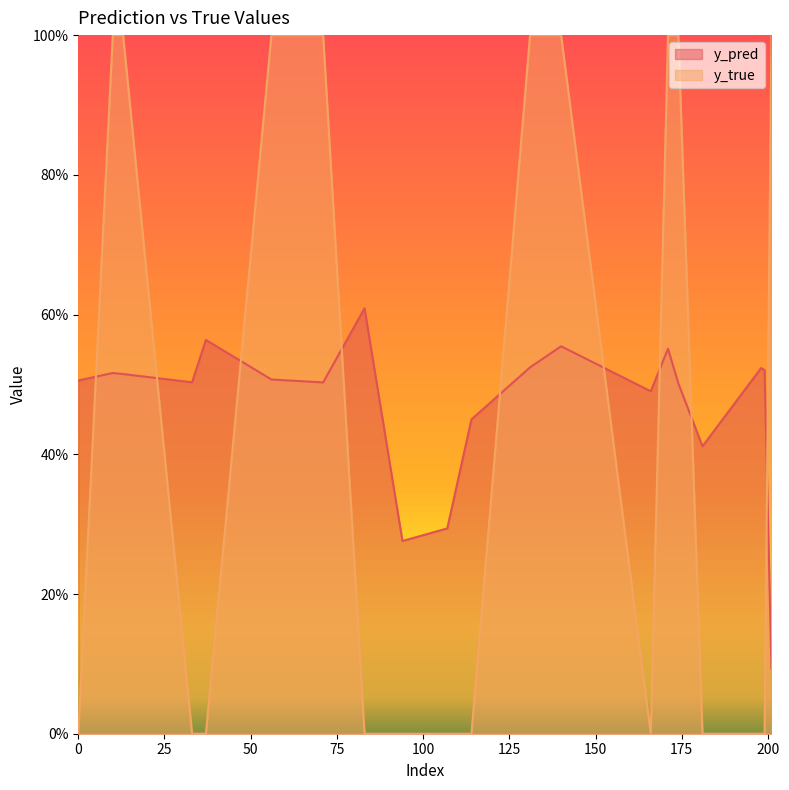

At which category is the sum across all series the highest?

140